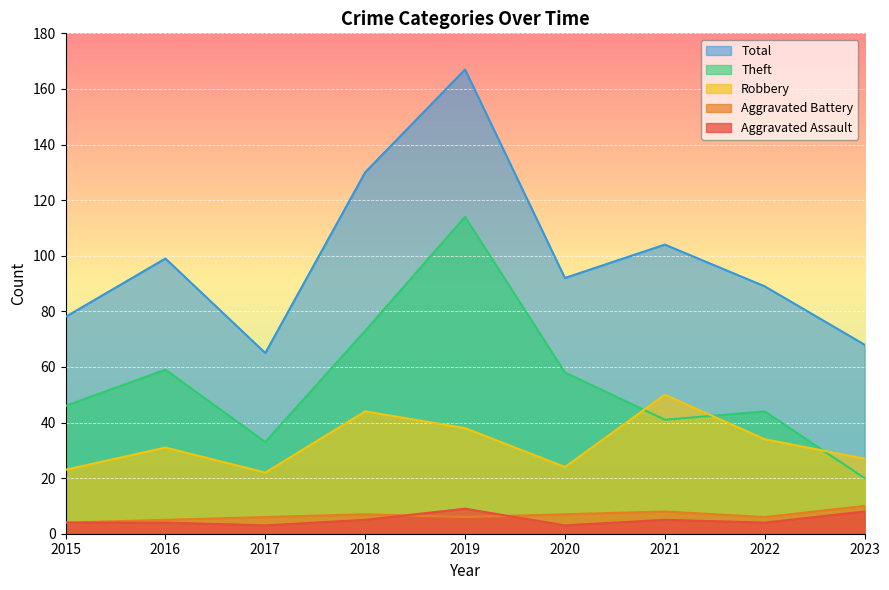

What is the value of the Aggravated Assault point at the 4th from the left?

5